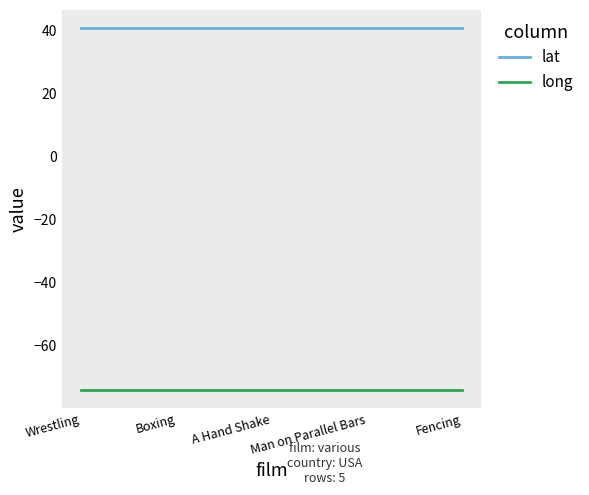

What is the average value of the long series?

-74.2